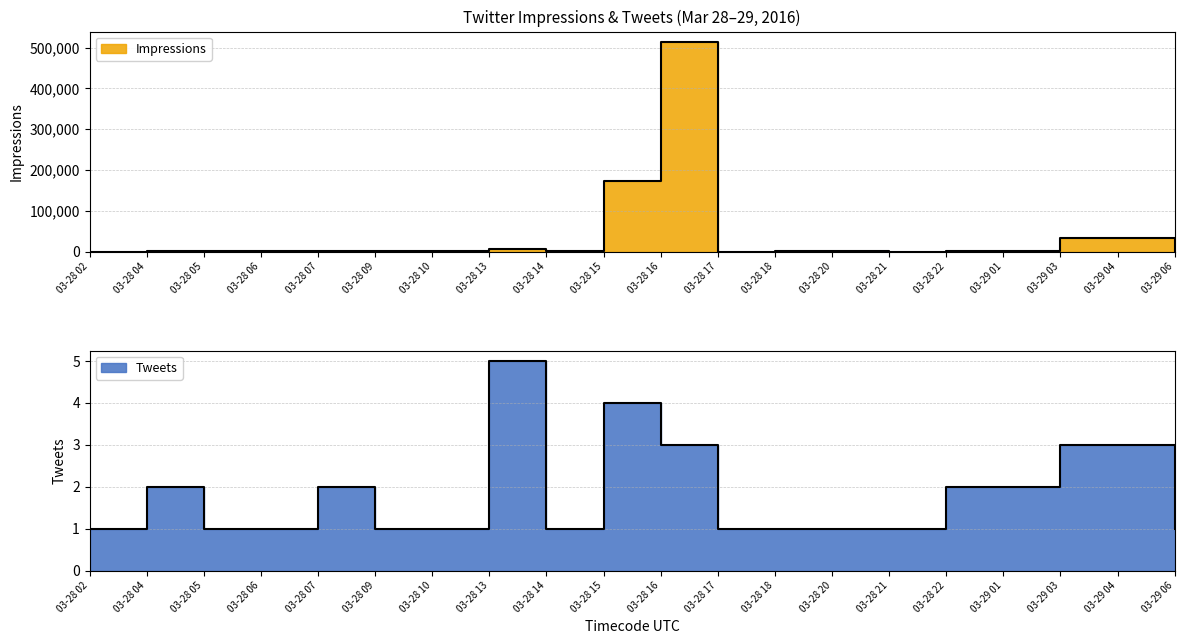

At 03-28 10, list the series in order from largest to smallest.

Impressions, Tweets